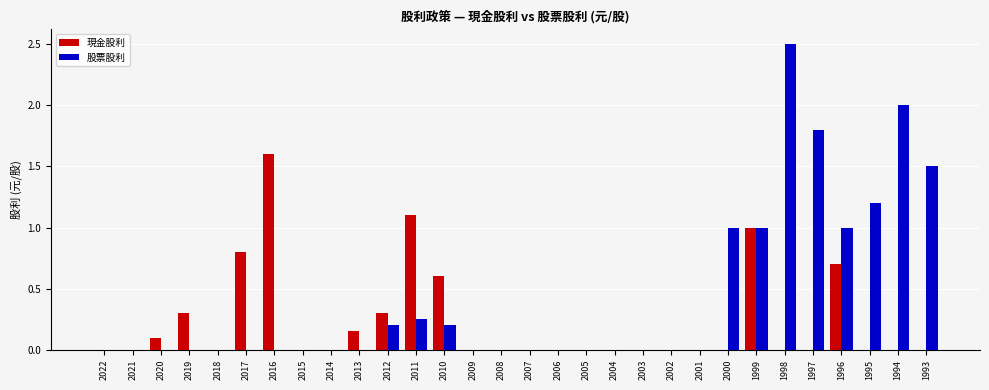

Is the value of 股票股利 at 1996 greater than the value of 現金股利 at 2001?

Yes